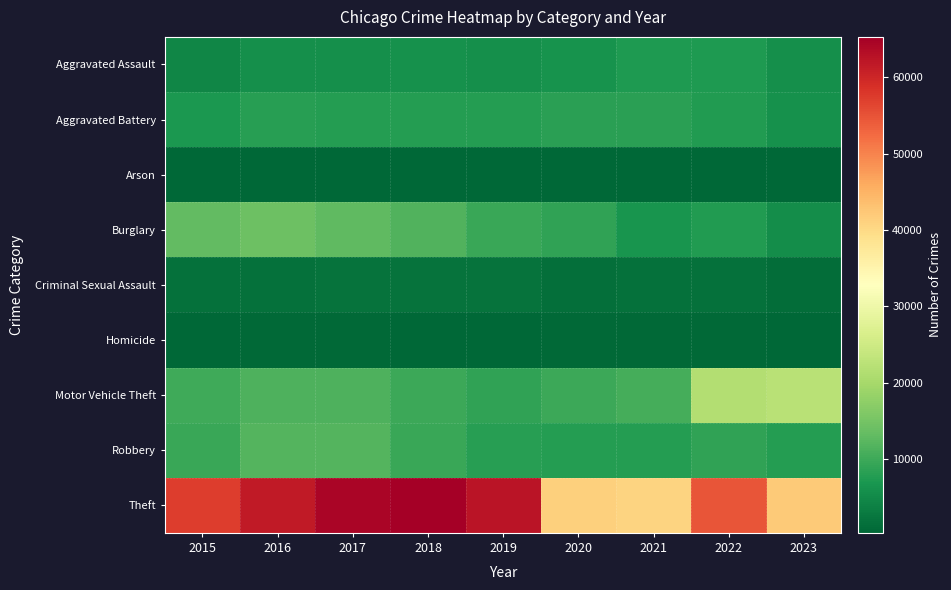

What is the maximum value shown in the chart?

65287